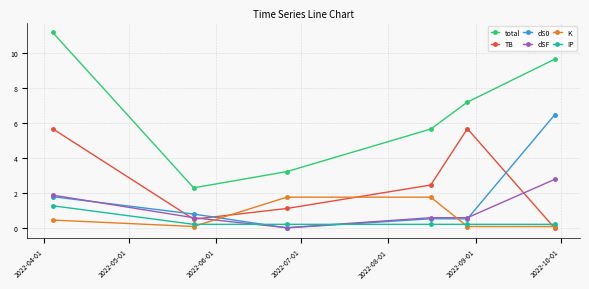

Which series has the largest total across all categories?

total